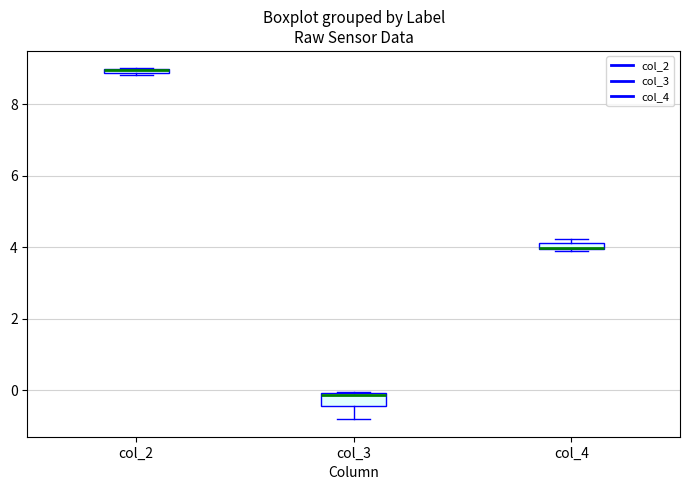

Where is the upper edge of the box for col_2 on the y-axis? The values are not printed on the chart, so give them approximately, as read against the axis.

9.0